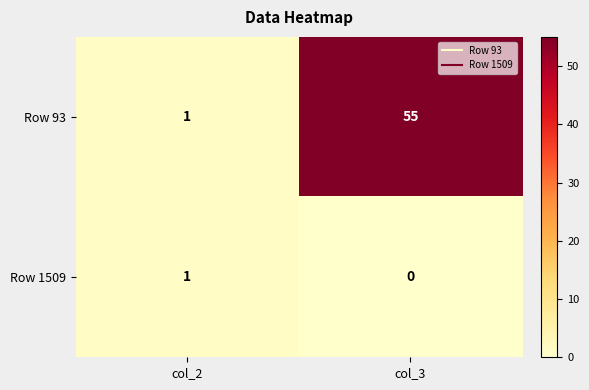

Which series has the largest total across all categories?

Row 93